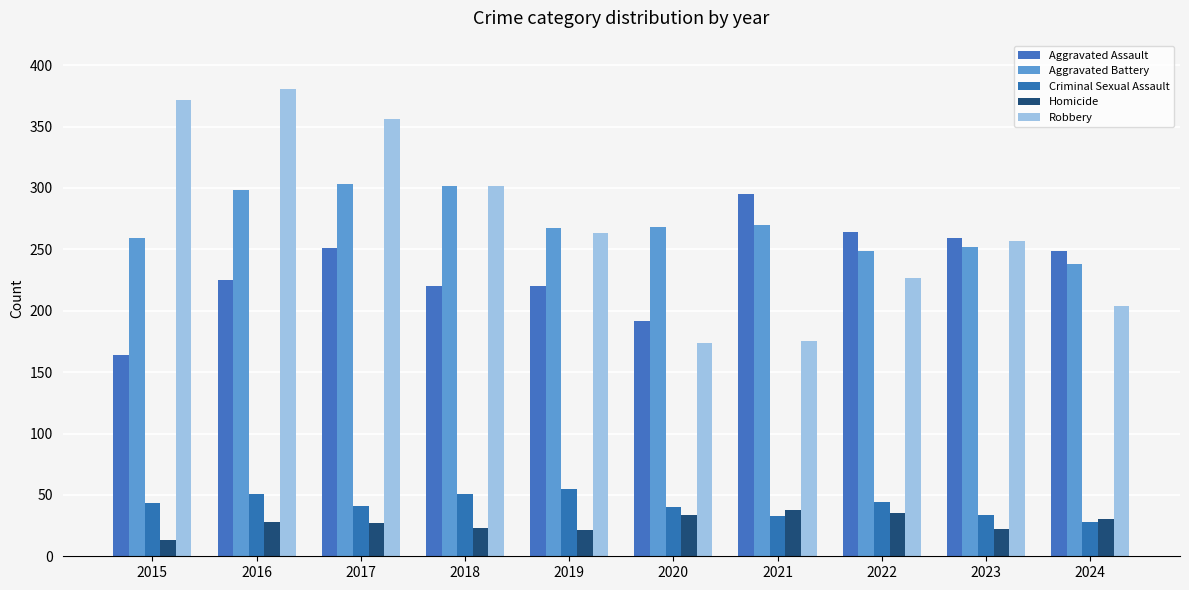

What is the value of the Criminal Sexual Assault bar at the 9th from the left?

34